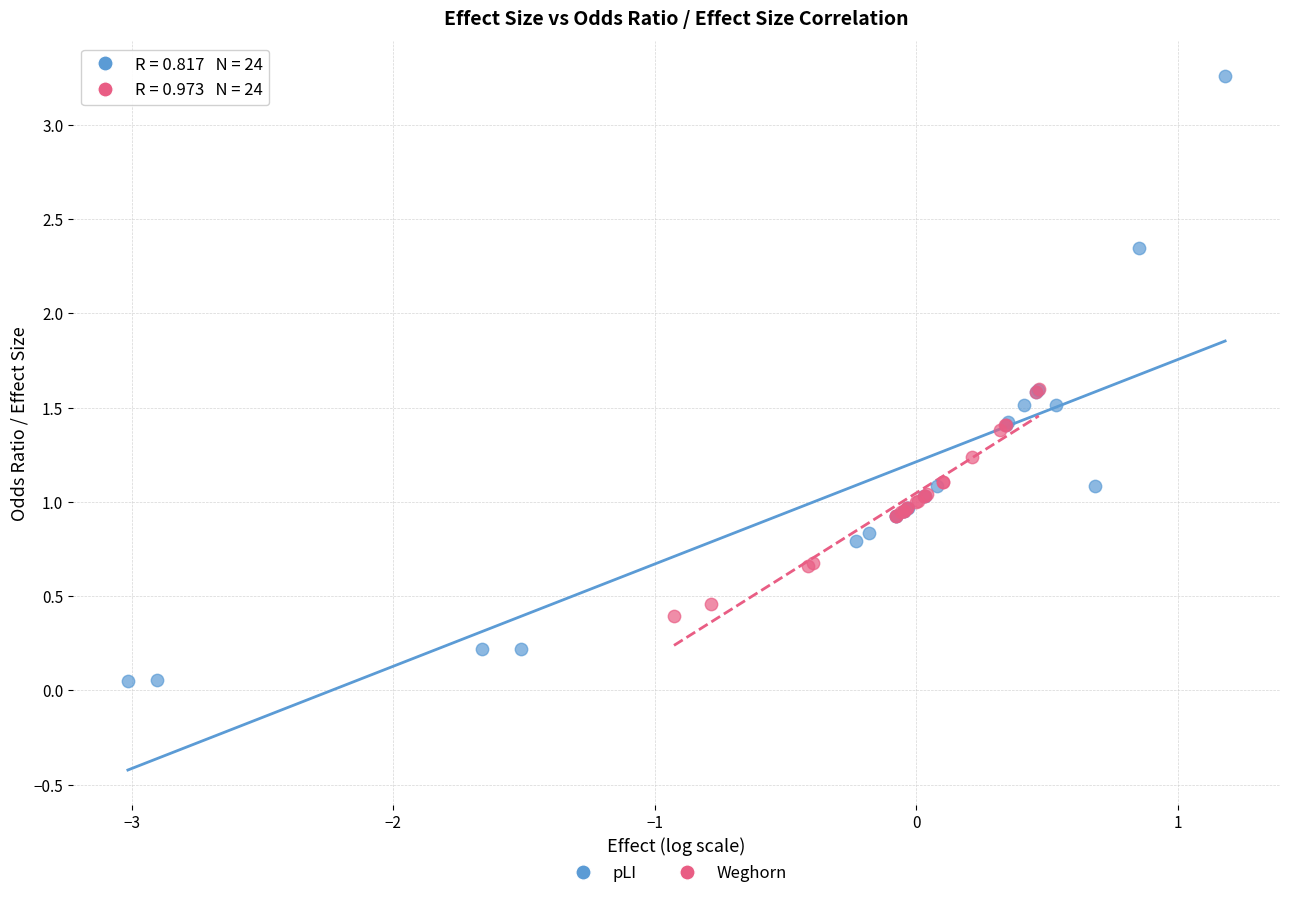

Which series reaches the minimum Y coordinate?

pLI